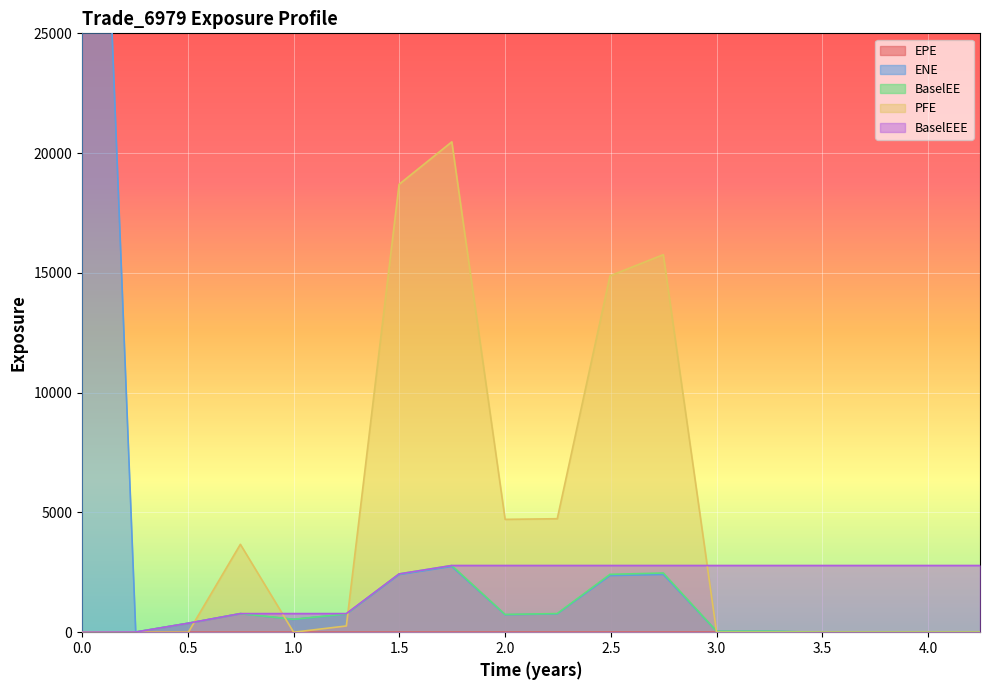

What is the total value across all series at 3.75112?

2788.2